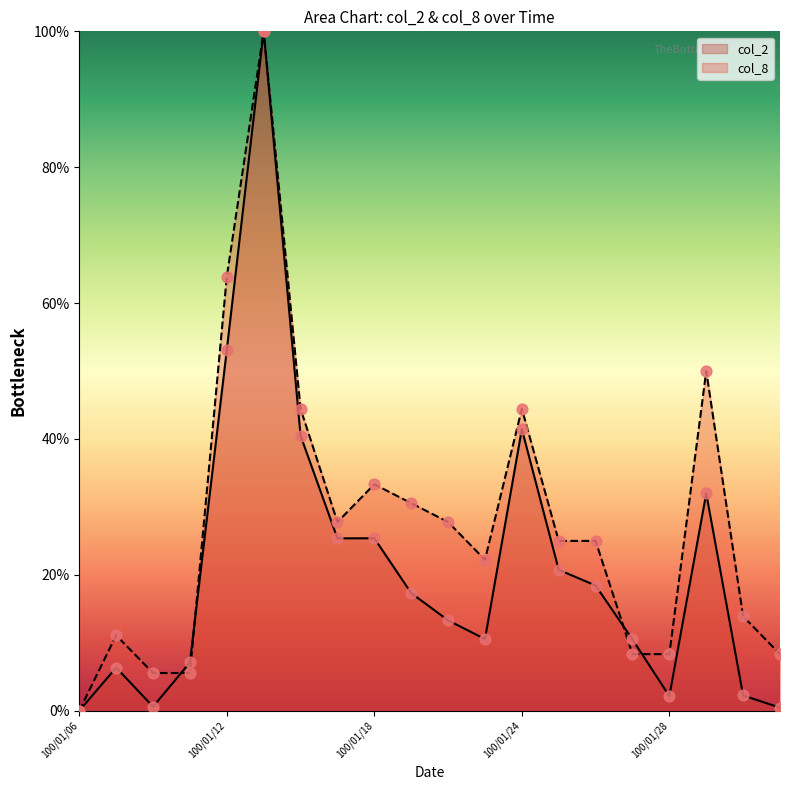

What are all the series names shown in the legend?

col_2, col_8